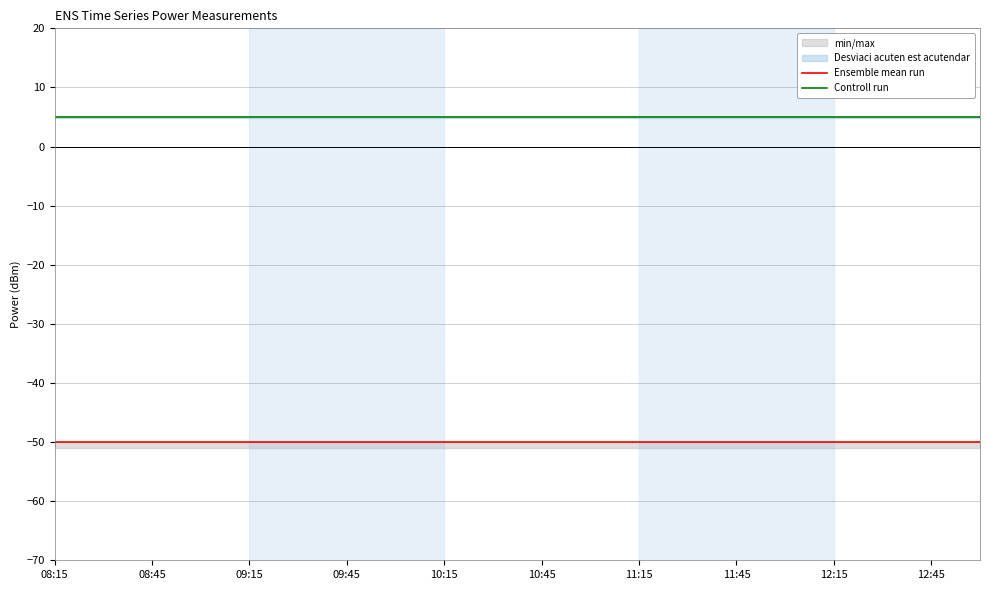

Reading left to right, extract all data points from this chart.

Ensemble mean run: -50	-50	-50	-50	-50	-50	-50	-50	-50	-50	-50	-50	-50	-50	-50	-50	-50	-50	-50	-50
Controll run: 5	5	5	5	5	5	5	5	5	5	5	5	5	5	5	5	5	5	5	5